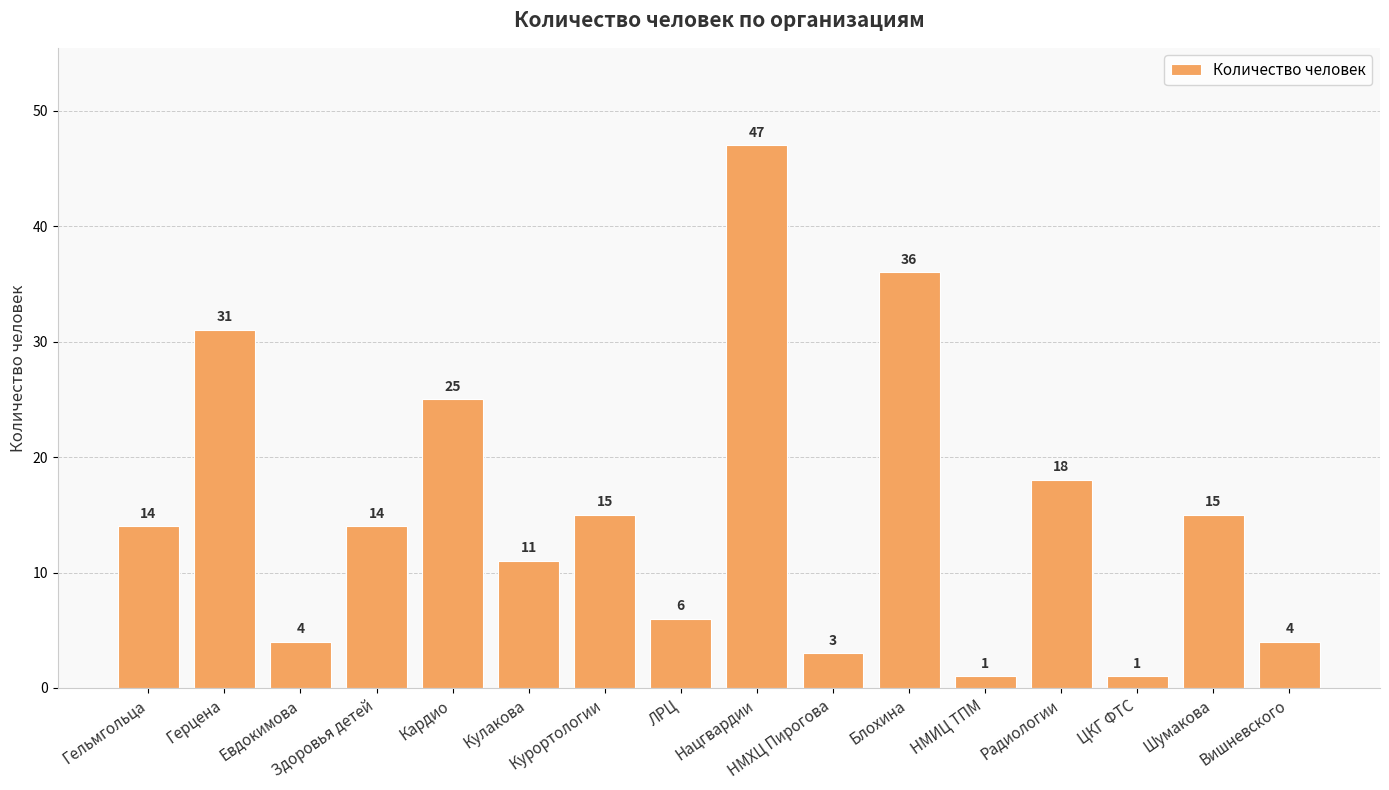

Read the value at Блохина, to the nearest 5.

35